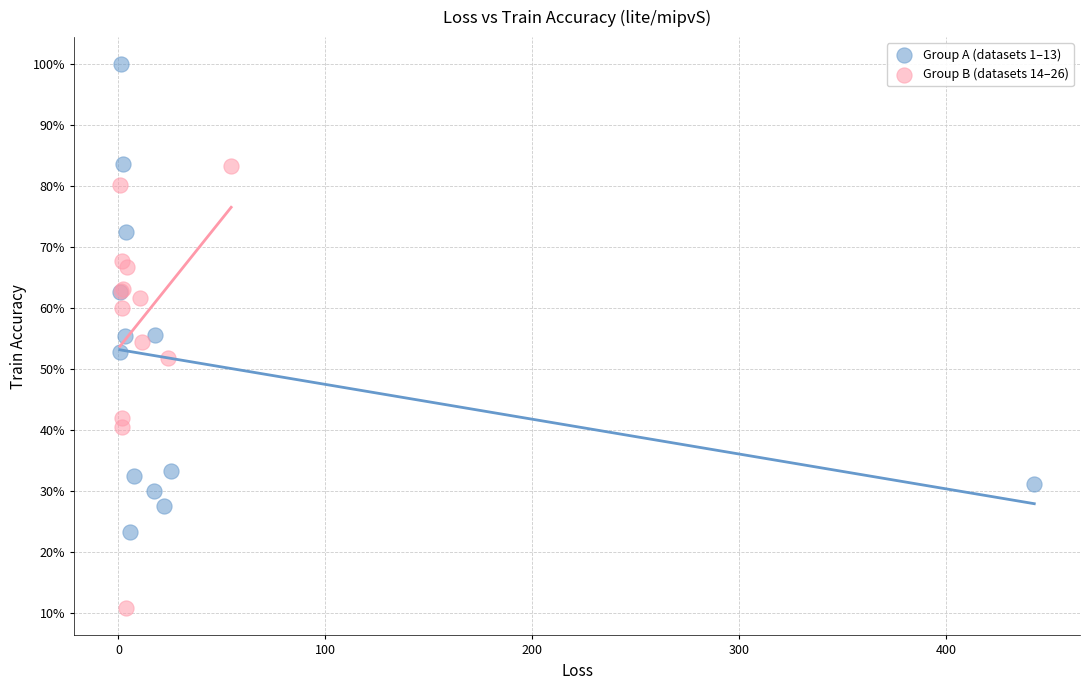

Which series reaches the minimum Y coordinate?

Group B (datasets 14–26)